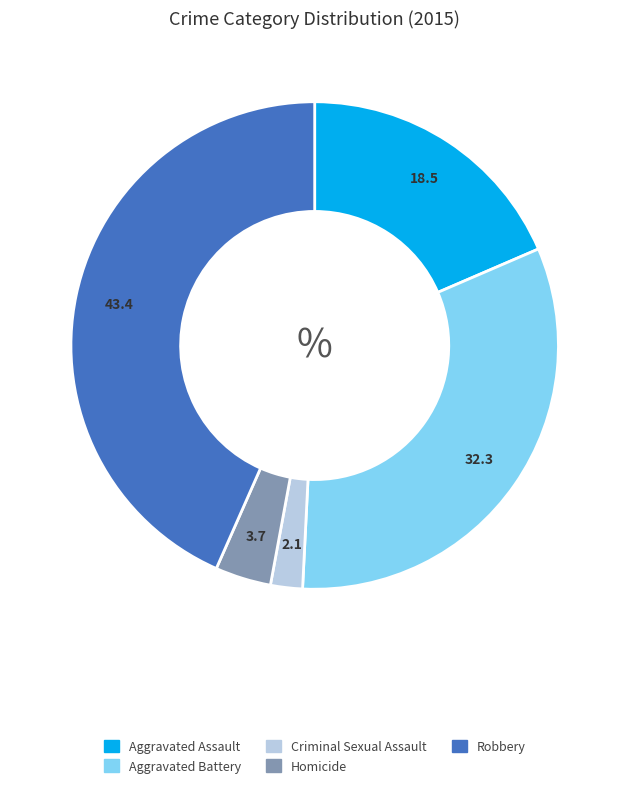

Which category has the biggest portion of the pie?

Robbery